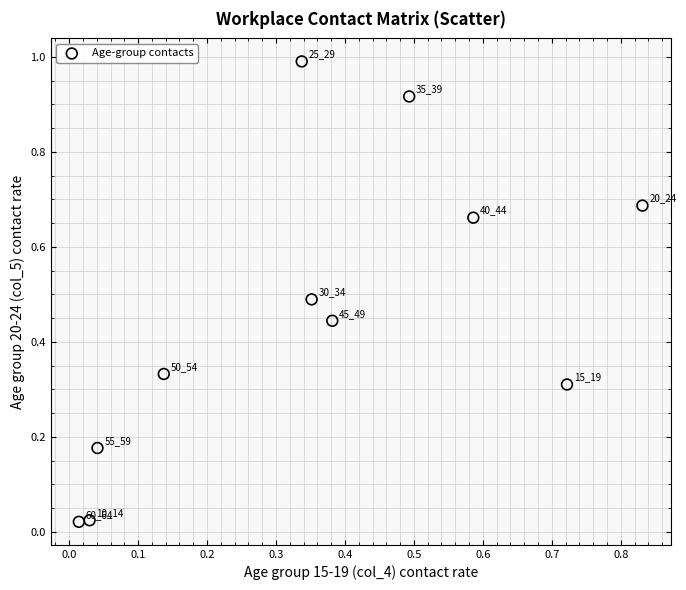

What is the range of Y values (max minus min)?

1.0